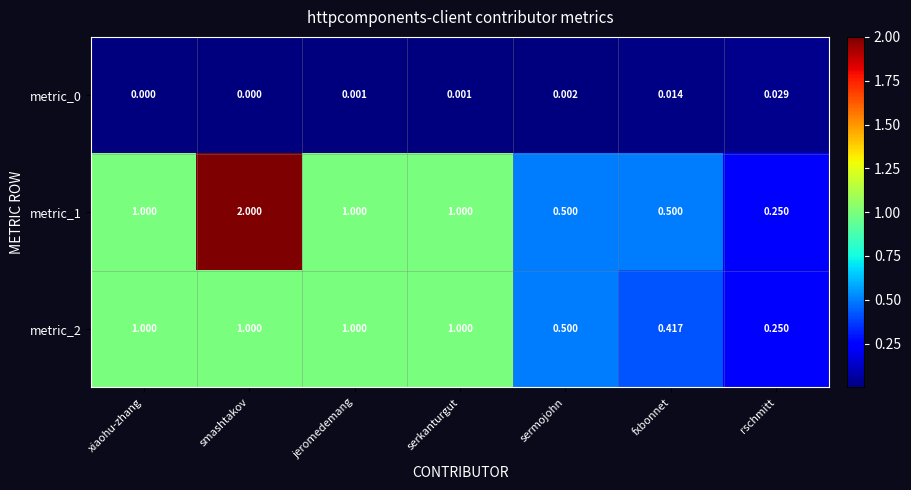

Which category has the highest value across all series?

smashtakov